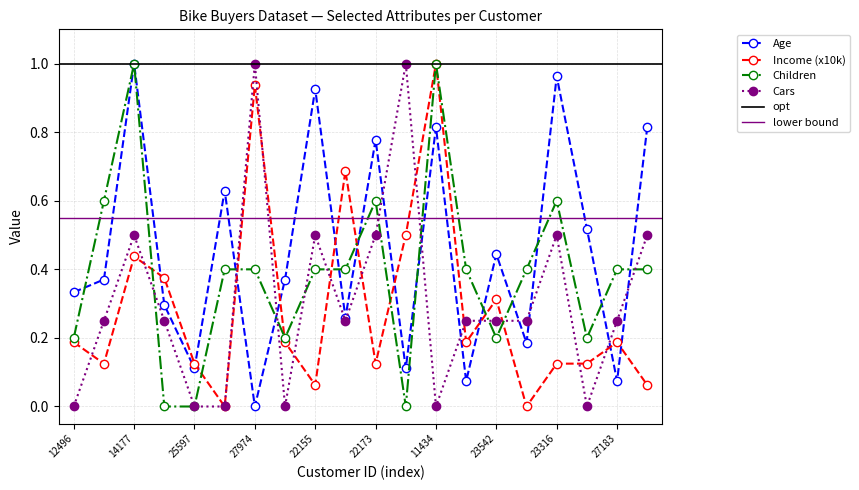

What is the label of the 12th point from the left?

12697